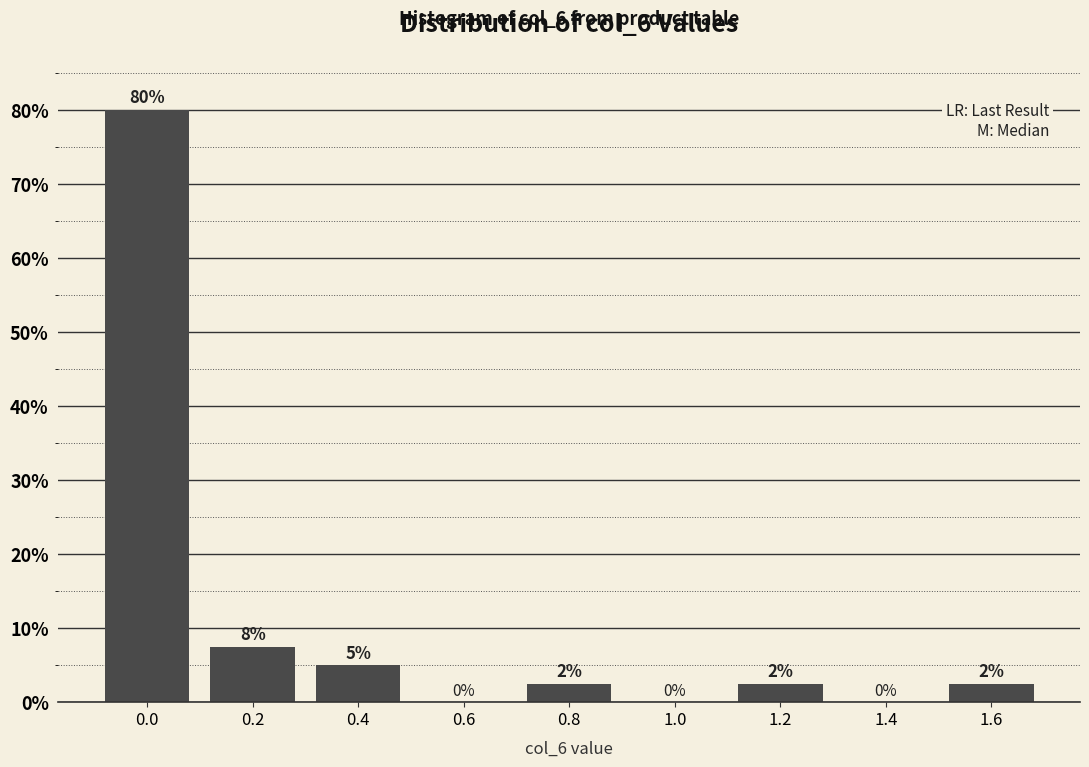

What is the sum of the values at 1.0 and 0.0?

80.0